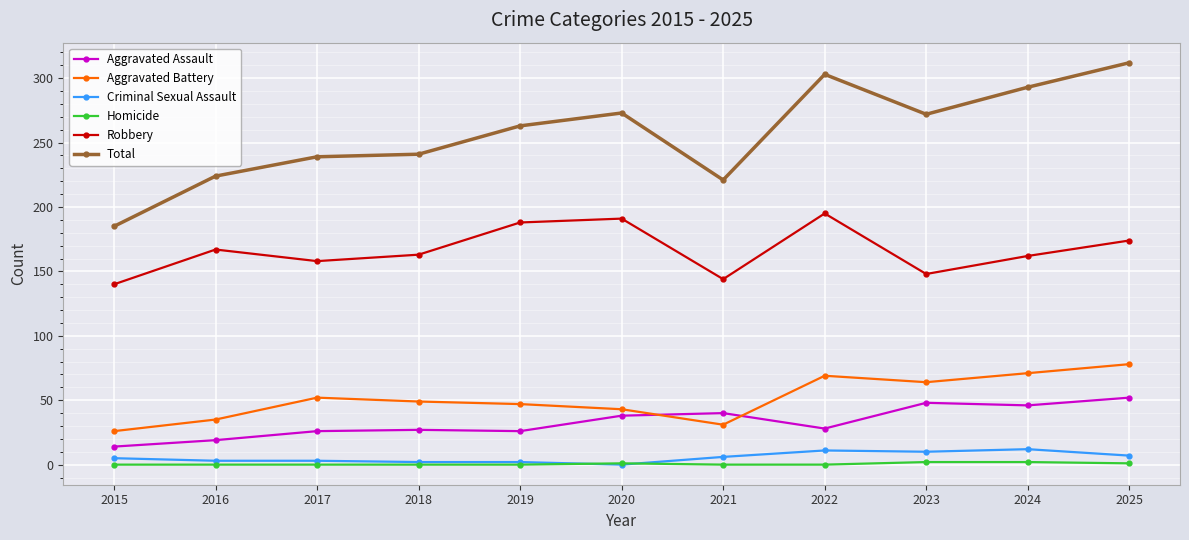

What are all the series names shown in the legend?

Aggravated Assault, Aggravated Battery, Criminal Sexual Assault, Homicide, Robbery, Total